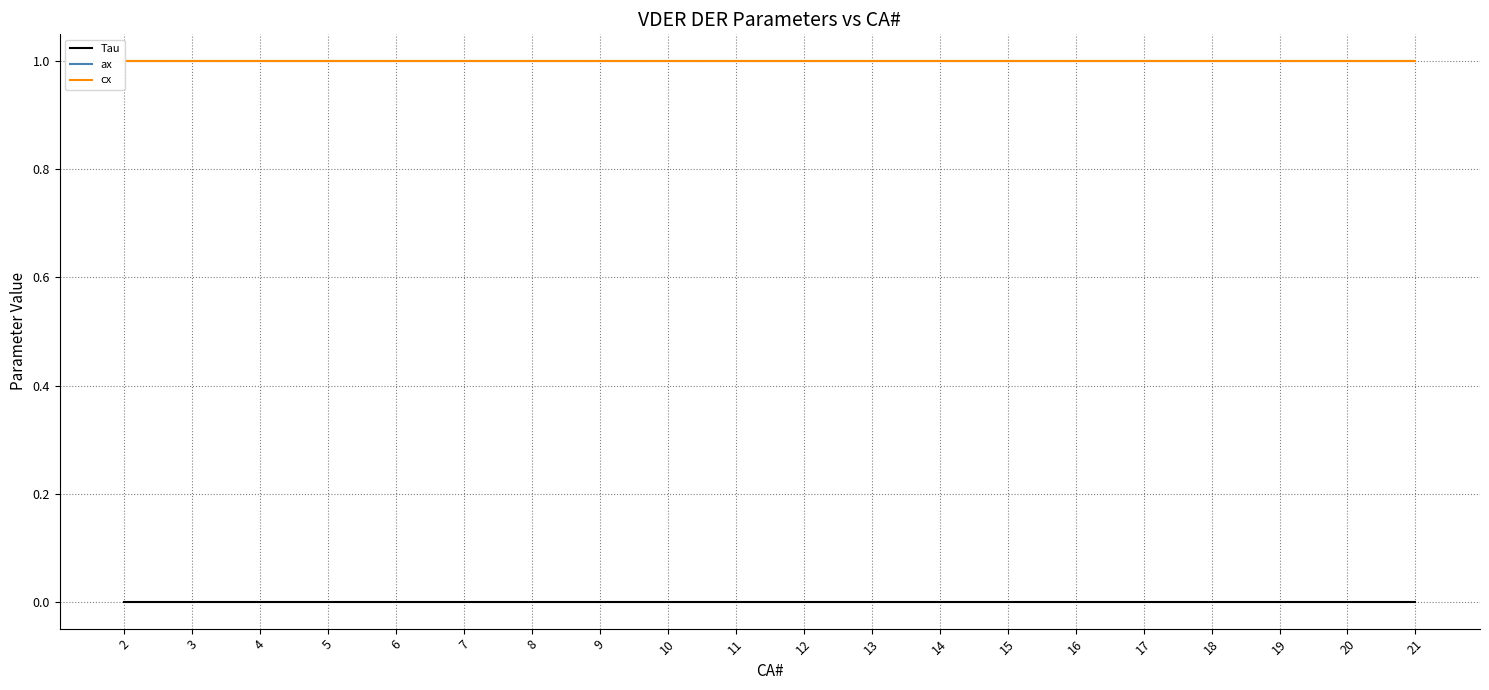

The value of ax at 19 is 1.7. True or false?

False